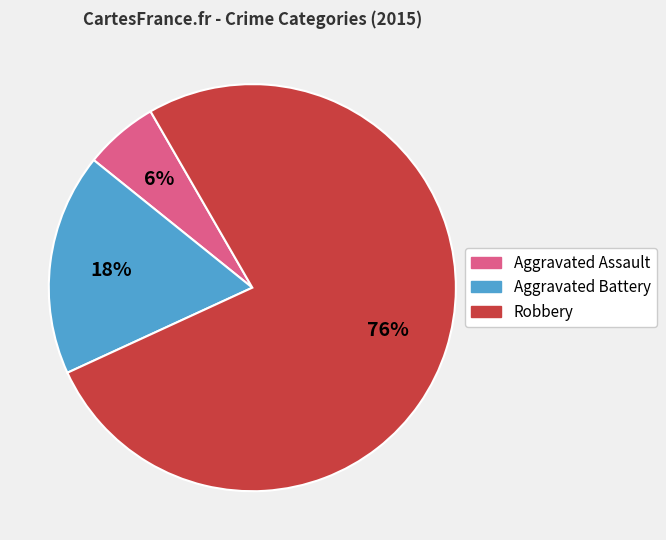

To the nearest percent, what is the combined percentage of Robbery and Aggravated Battery?

94%